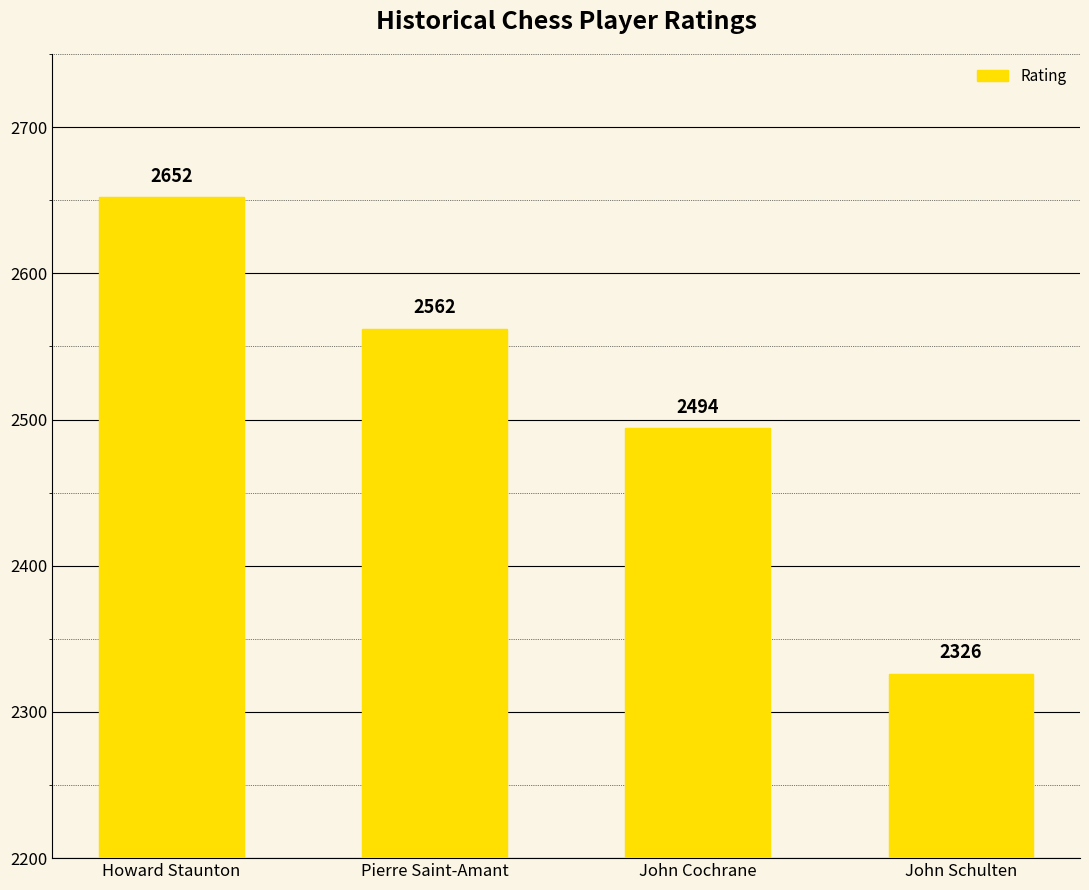

Reading left to right, transcribe all the data shown in this chart.

2652	2562	2494	2326